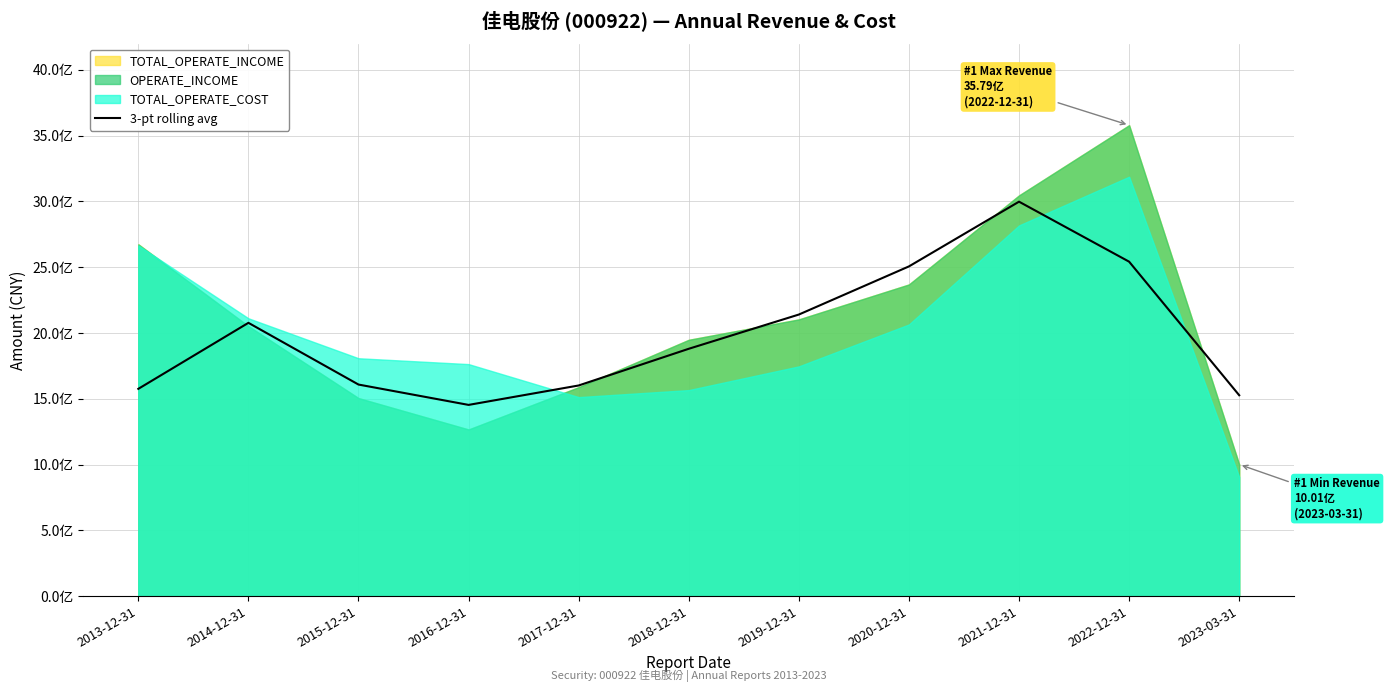

Does the chart have visible grid lines?

Yes